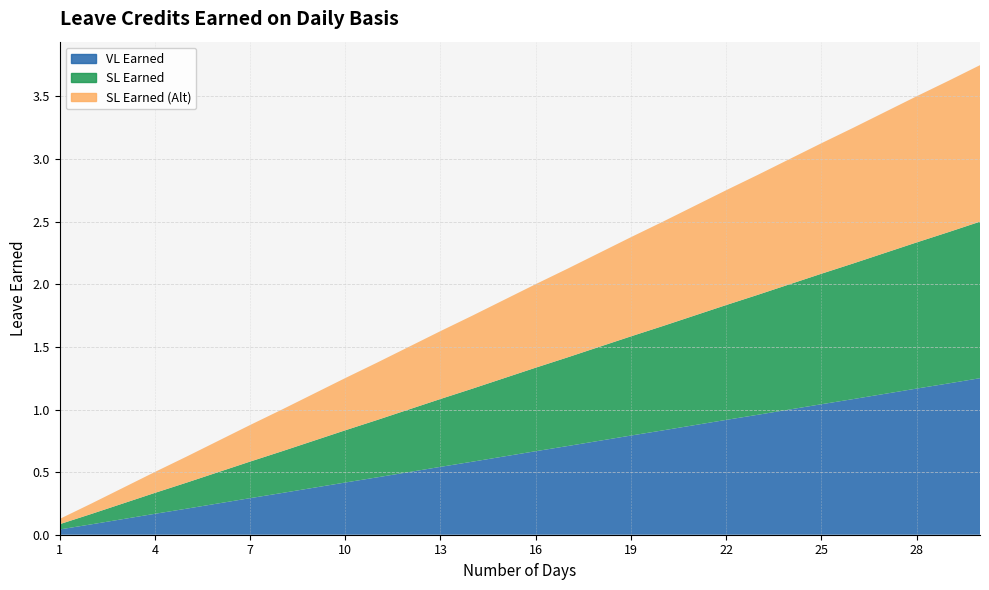

Reading right to left, transcribe all the data shown in this chart.

VL Earned: 1.2	1.2	1.2	1.1	1.1	1.0	1.0	1.0	0.9	0.9	0.8	0.8	0.8	0.7	0.7	0.6	0.6	0.5	0.5	0.5	0.4	0.4	0.3	0.3	0.2	0.2	0.2	0.1	0.1	0.0
SL Earned: 1.2	1.2	1.2	1.1	1.1	1.0	1.0	1.0	0.9	0.9	0.8	0.8	0.8	0.7	0.7	0.6	0.6	0.5	0.5	0.5	0.4	0.4	0.3	0.3	0.2	0.2	0.2	0.1	0.1	0.0
SL Earned (Alt): 1.2	1.2	1.2	1.1	1.1	1.0	1.0	1.0	0.9	0.9	0.8	0.8	0.8	0.7	0.7	0.6	0.6	0.5	0.5	0.5	0.4	0.4	0.3	0.3	0.2	0.2	0.2	0.1	0.1	0.0